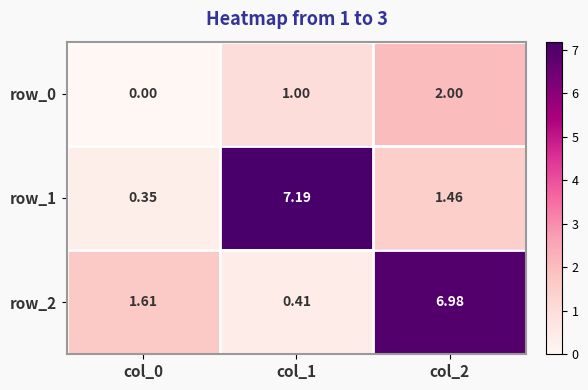

What is the maximum value shown in the chart?

7.2